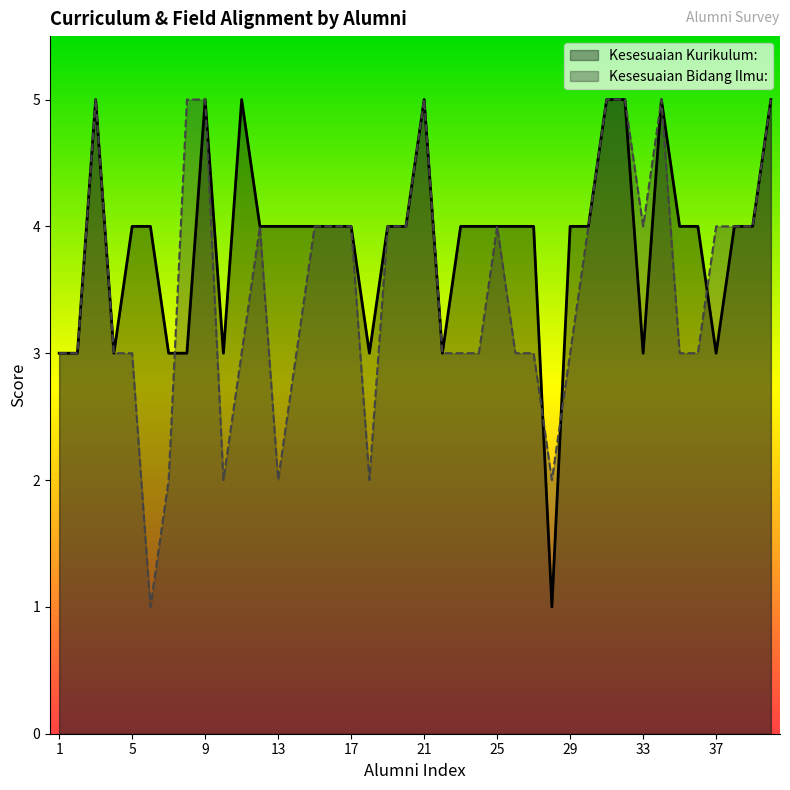

How many lines are shown in the chart?

2